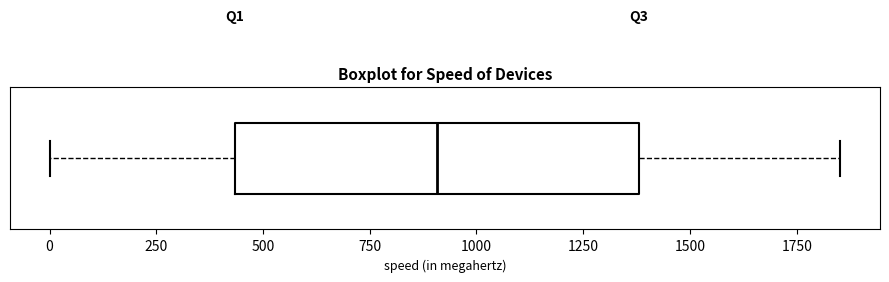

Read this box plot against the x-axis: the position of the median line, the range covered by the box, and the ends of both whiskers. The values are not printed on the chart, so give them approximately, as read against the axis.

median 900, box 450 to 1400, whiskers 0 to 1850